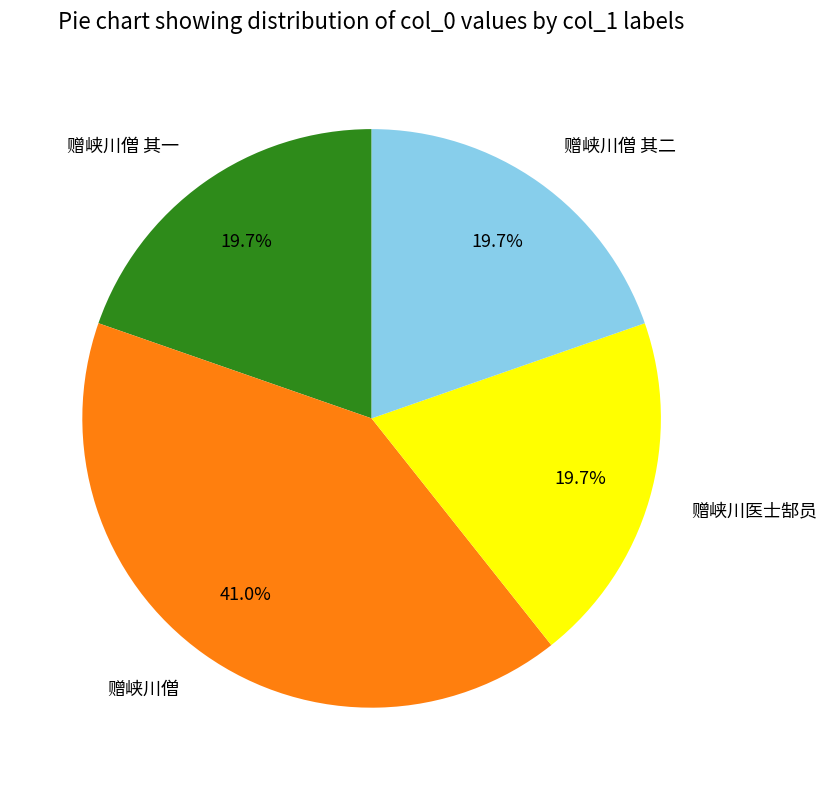

Do 赠峡川僧 其二 and 赠峡川僧 其一 together represent more than half of the pie?

No